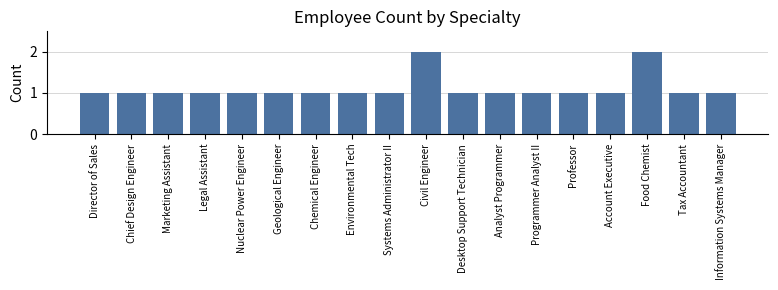

The chart shows a value of 2 at Environmental Tech. True or false?

False